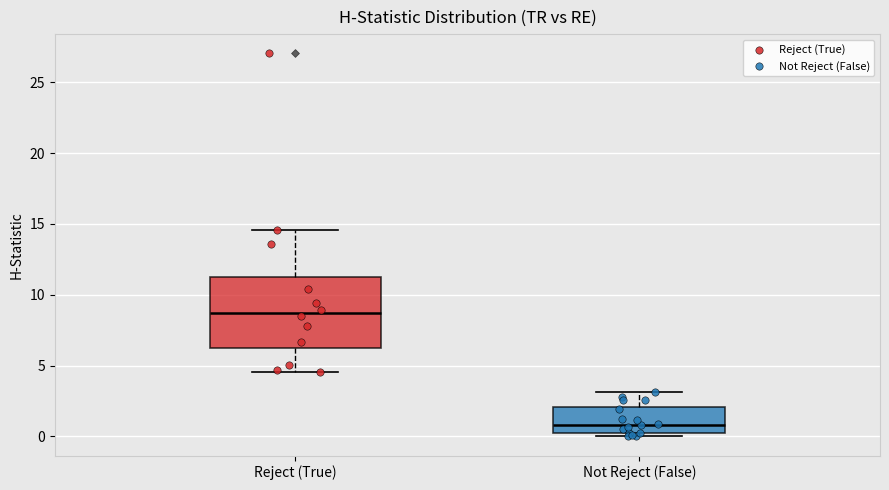

Comparing the boxes themselves (not the whiskers), which one is the tallest?

Reject (True)